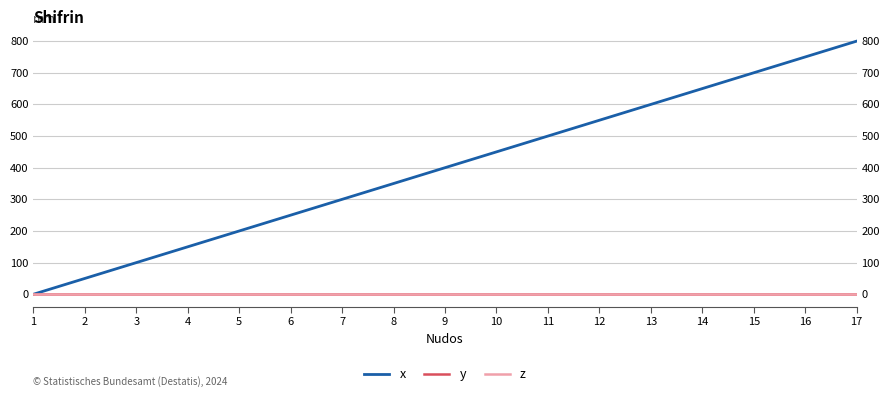

The value of x at 7 is 509. True or false?

False